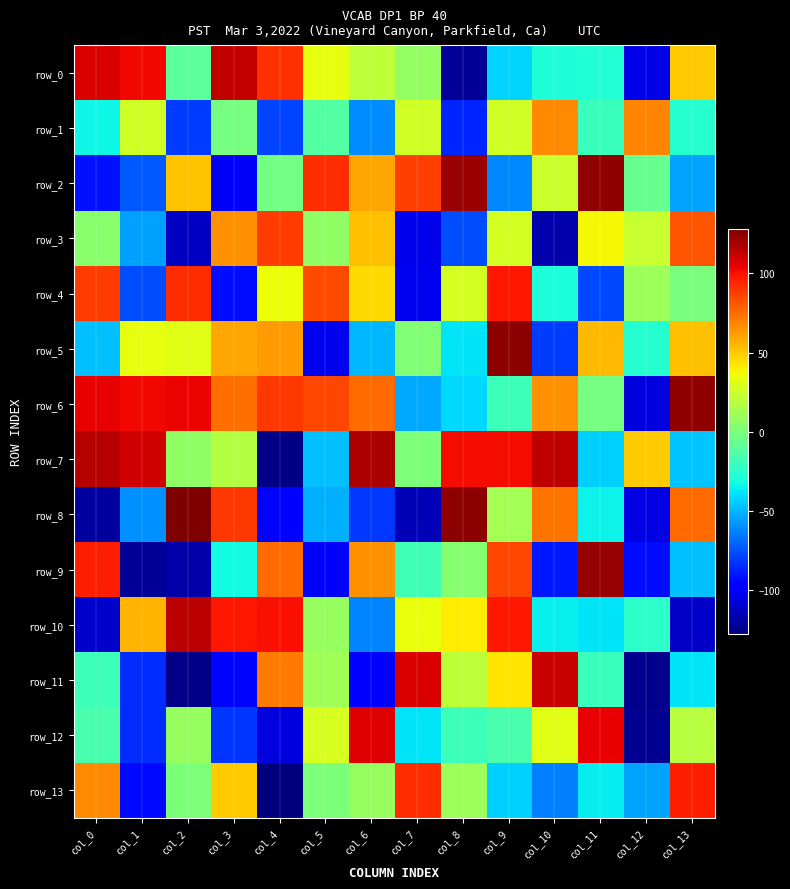

What is the greatest value displayed?

127